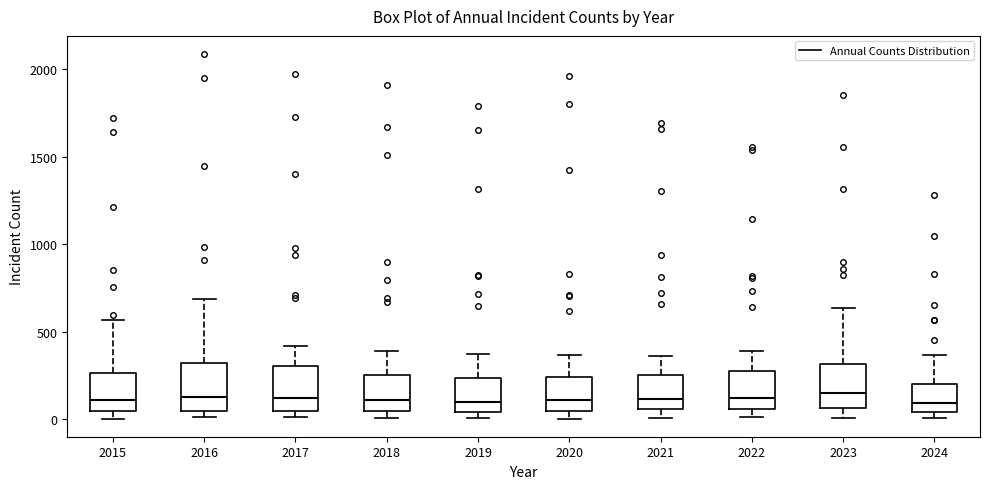

Reading left to right, transcribe this box plot: for each box, give where its median line is, the range the box spans, and where its two whiskers end, as read against the y-axis. The values are not printed on the chart, so give them approximately, as read against the axis.

2015: median 100, box 50 to 250, whiskers 0 to 550
2016: median 150, box 50 to 300, whiskers 0 to 700
2017: median 100, box 50 to 300, whiskers 0 to 400
2018: median 100, box 50 to 250, whiskers 0 to 400
2019: median 100, box 50 to 250, whiskers 0 to 400
2020: median 100, box 50 to 250, whiskers 0 to 350
2021: median 100, box 50 to 250, whiskers 0 to 350
2022: median 100, box 50 to 250, whiskers 0 to 400
2023: median 150, box 50 to 300, whiskers 0 to 650
2024: median 100, box 50 to 200, whiskers 0 to 350